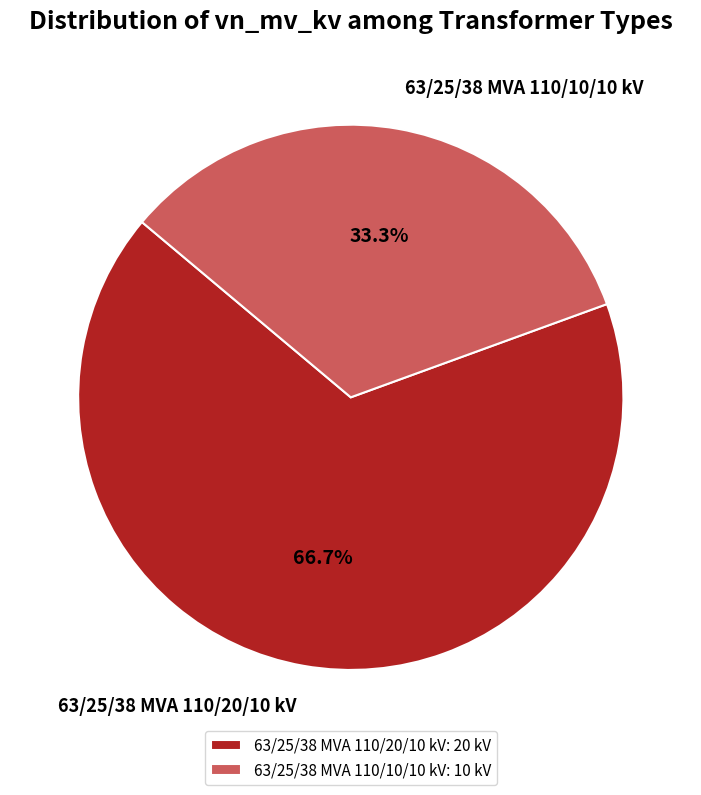

The 63/25/38 MVA 110/20/10 kV slice represents 56% of the pie. True or false?

False